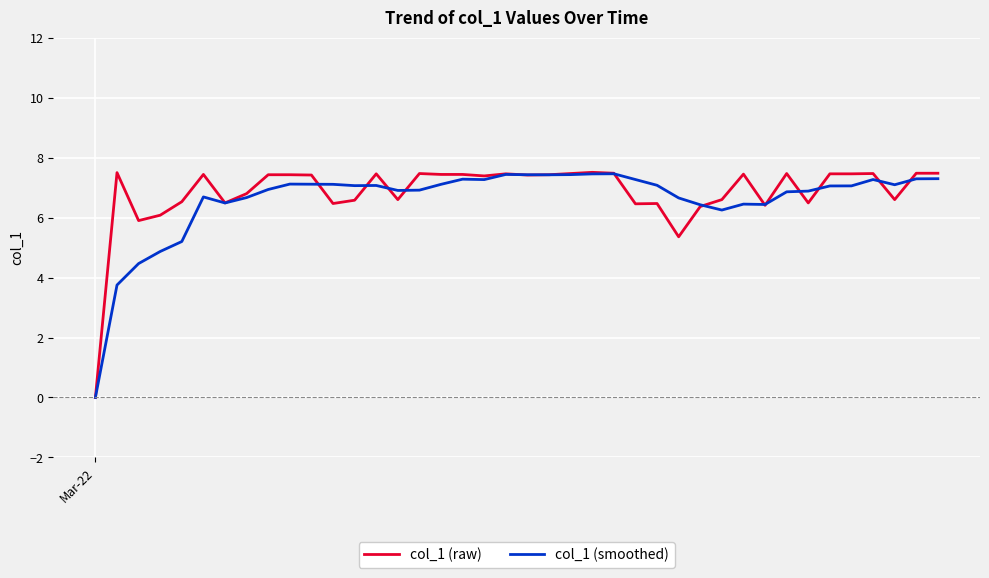

What is the greatest value displayed?

7.5